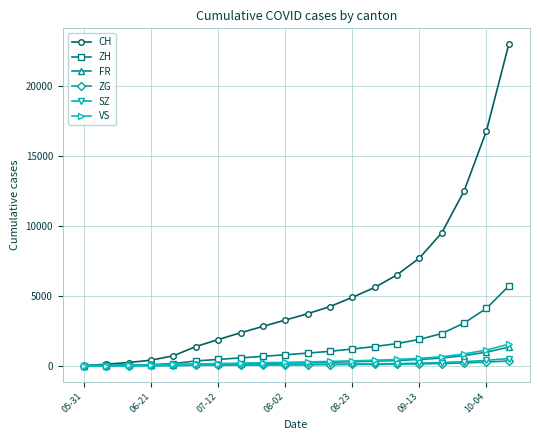

Which series has the largest total across all categories?

CH